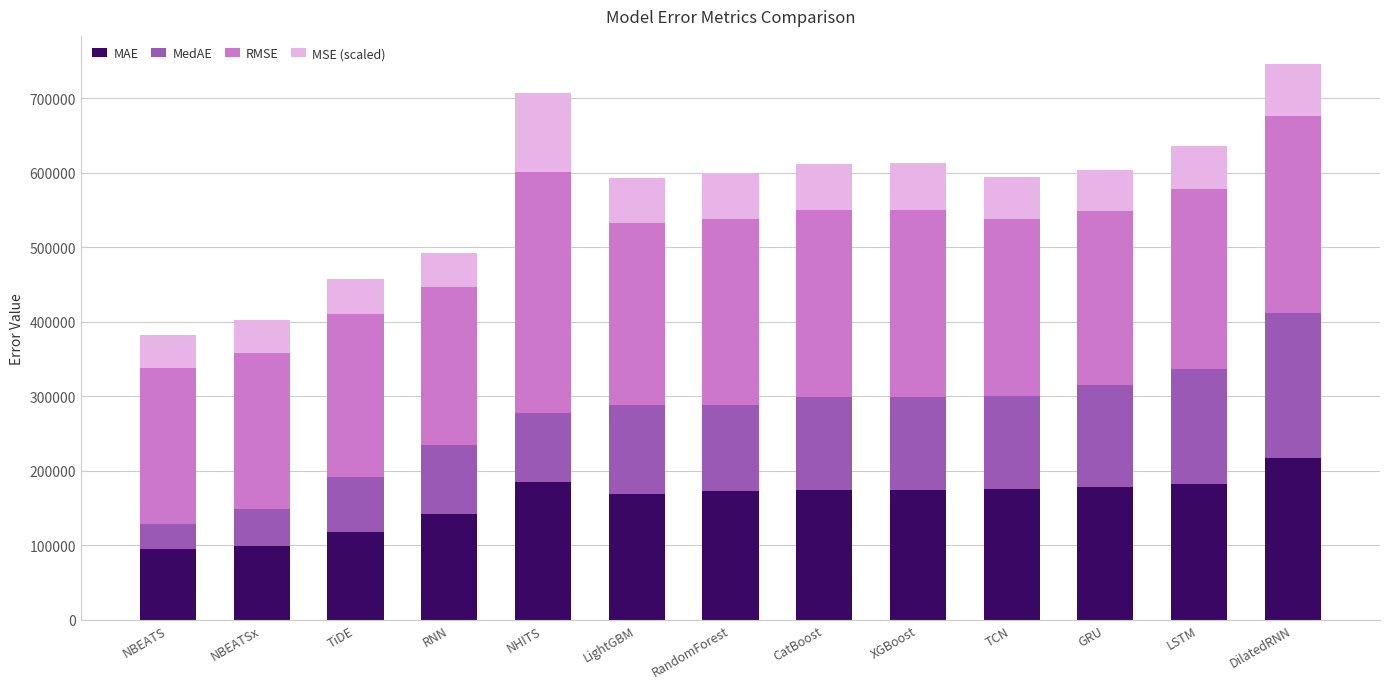

What is the average value of the MAE series?

160152.2